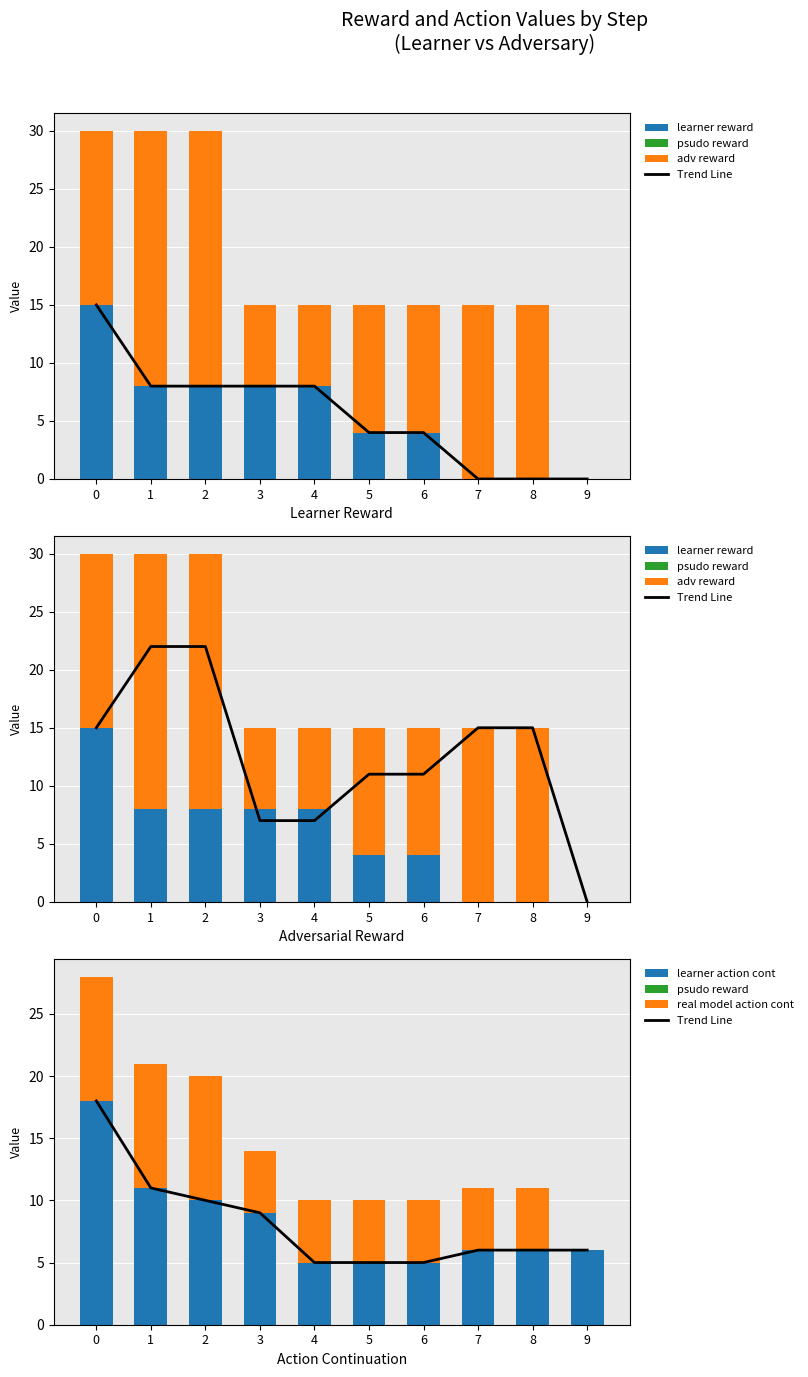

The value of Trend Line at 7 is 8. True or false?

False